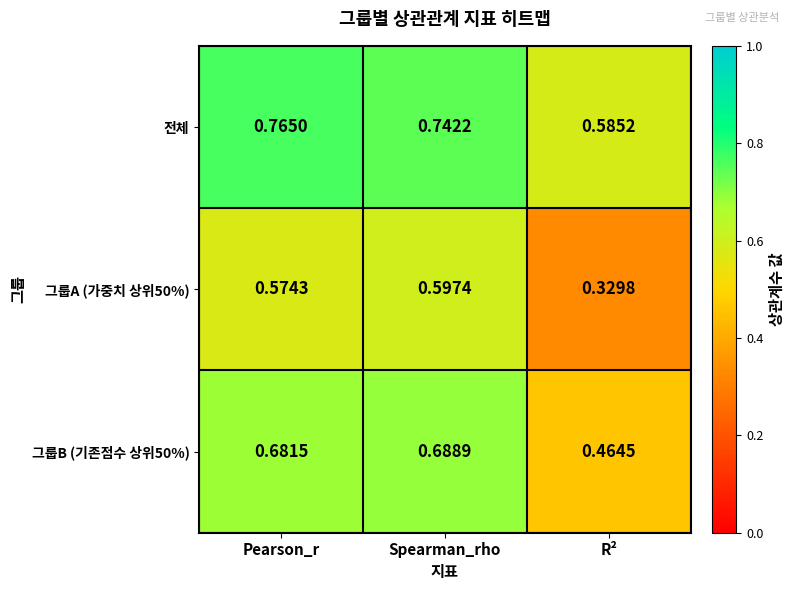

Which label corresponds to the smallest value in the chart?

R²